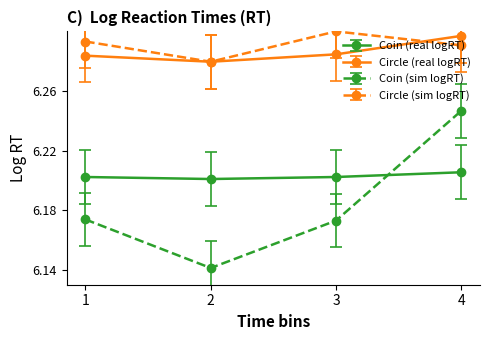

In Circle (sim logRT), how many points are lower than both neighbors (excluding endpoints)?

1